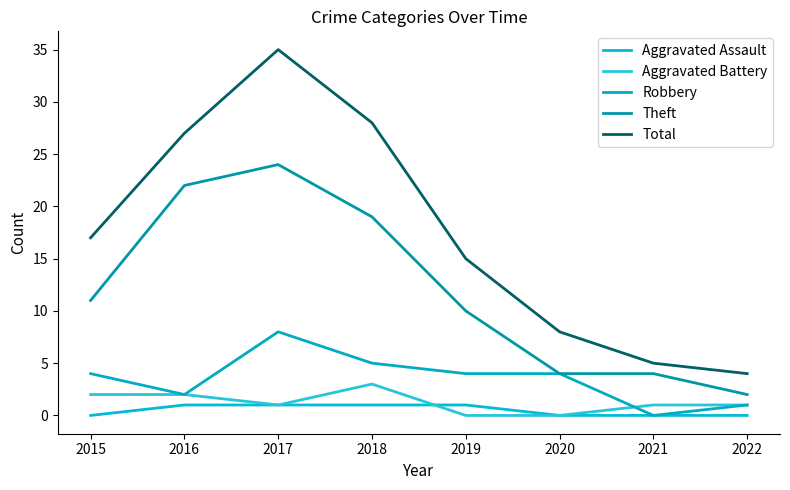

Which series changed the most between 2016 and 2022?

Total